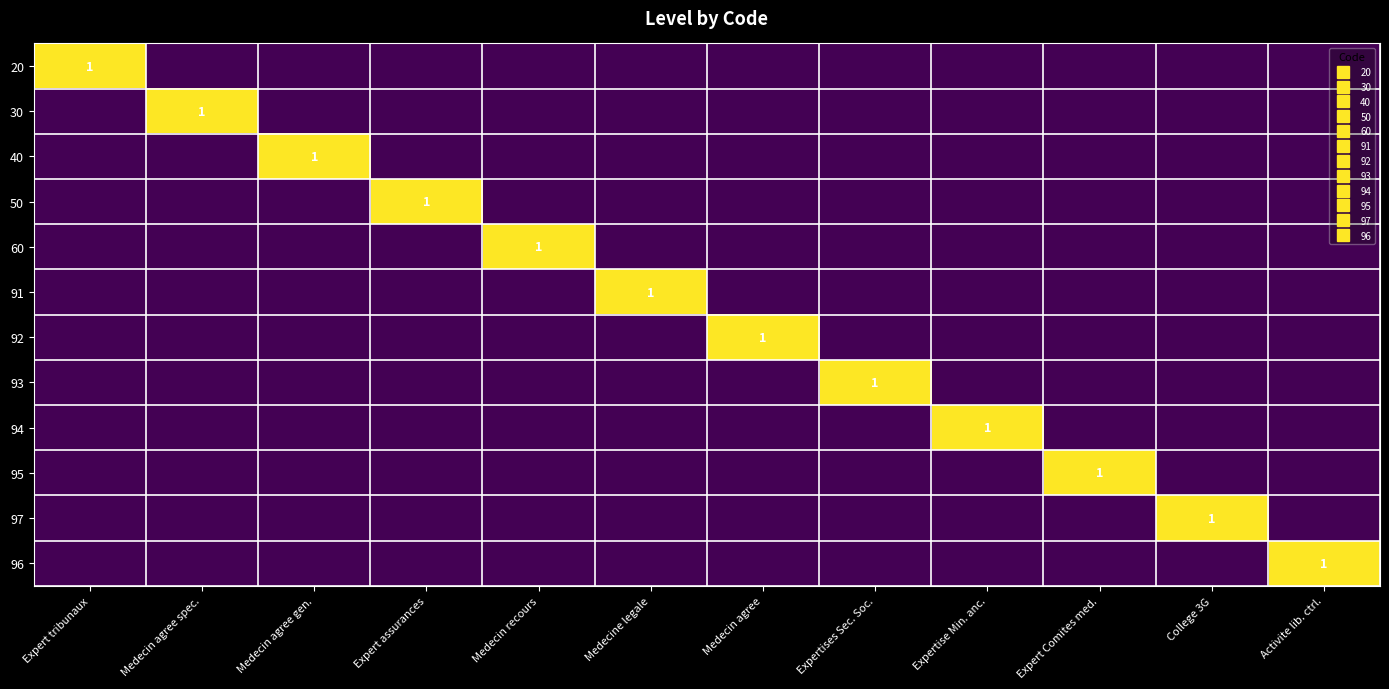

Is it true that 92 equals 0 at Expert assurances?

True